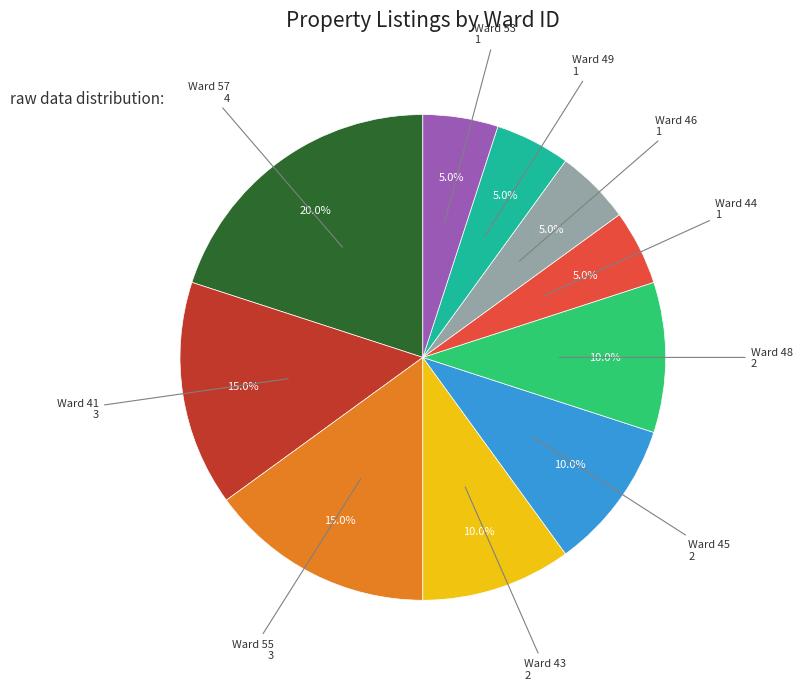

Does any single category account for the majority?

No